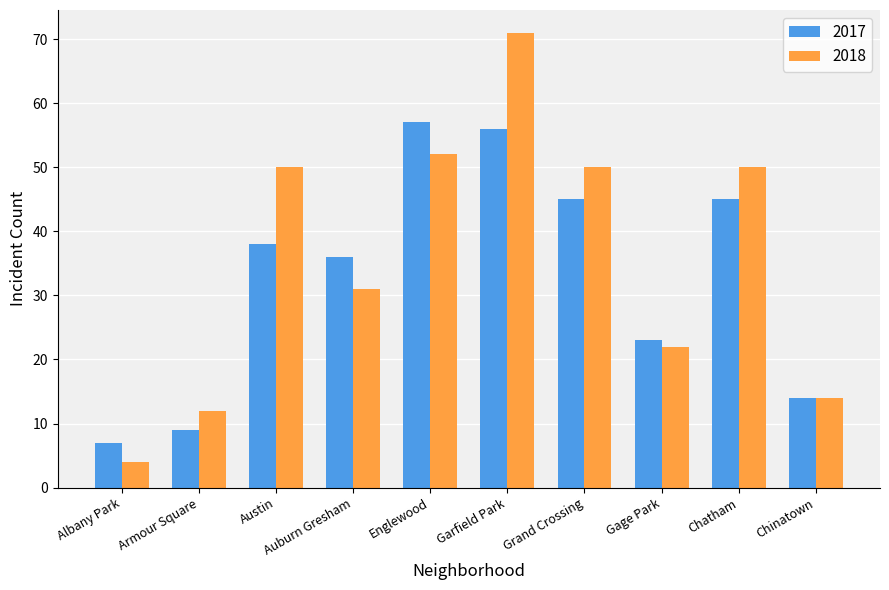

List the series in order of their overall mean, lowest first.

2017, 2018